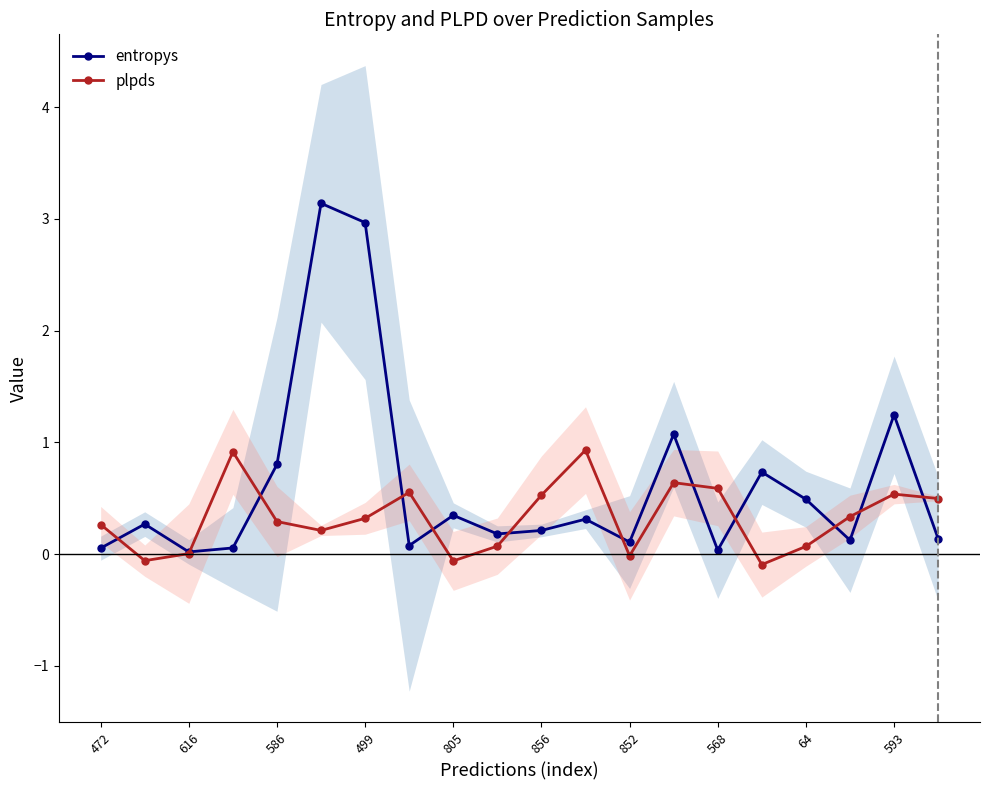

Reading left to right, transcribe all the data shown in this chart.

entropys: 0.1	0.3	0.0	0.1	0.8	3.1	3.0	0.1	0.3	0.2	0.2	0.3	0.1	1.1	0.0	0.7	0.5	0.1	1.2	0.1
plpds: 0.3	-0.1	0.0	0.9	0.3	0.2	0.3	0.6	-0.1	0.1	0.5	0.9	-0.0	0.6	0.6	-0.1	0.1	0.3	0.5	0.5